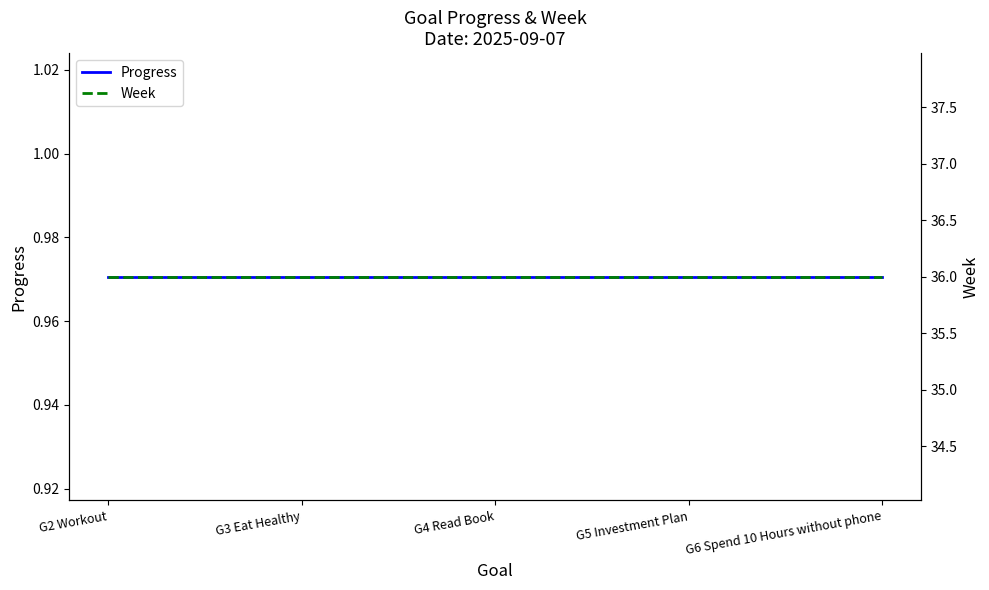

Reading right to left, list all the values displayed in this chart.

Progress: G6 Spend 10 Hours without phone=1.0	G5 Investment Plan=1.0	G4 Read Book=1.0	G3 Eat Healthy=1.0	G2 Workout=1.0
Week: G6 Spend 10 Hours without phone=36.0	G5 Investment Plan=36.0	G4 Read Book=36.0	G3 Eat Healthy=36.0	G2 Workout=36.0